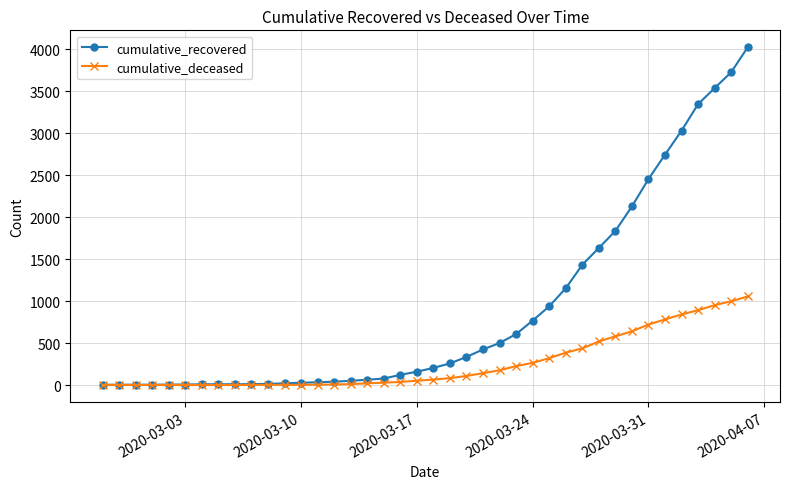

Does the chart have visible grid lines?

Yes